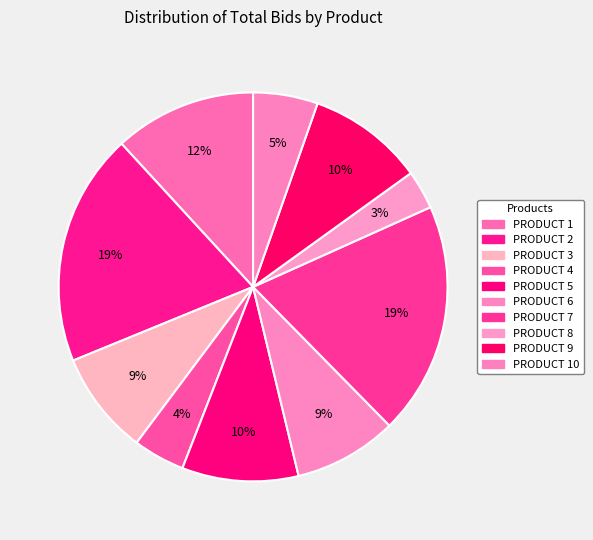

Is it true that PRODUCT 2 is 7% of the pie?

False